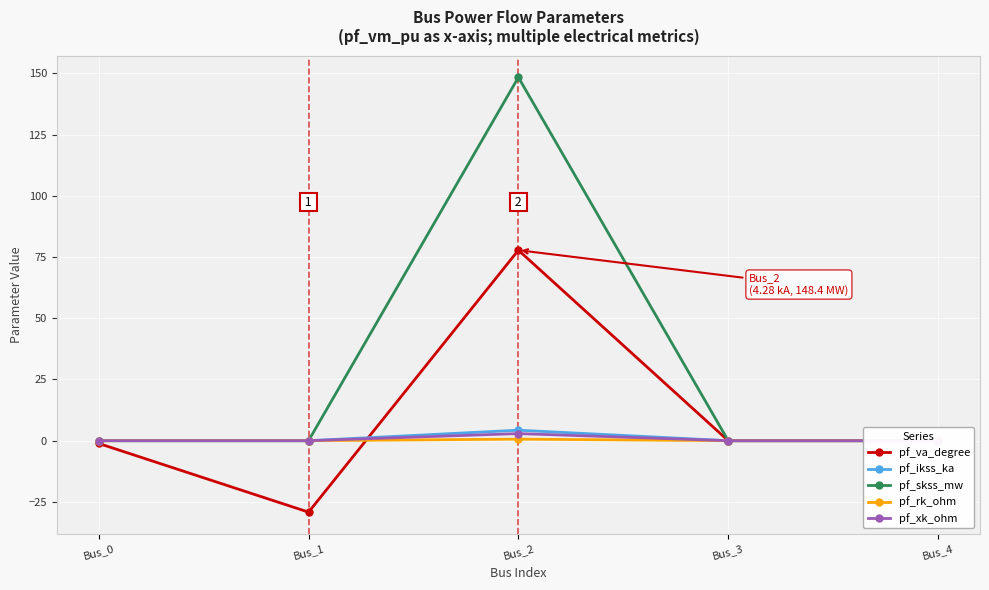

What is the difference between the second highest and second lowest values in the pf_va_degree series?

1.1